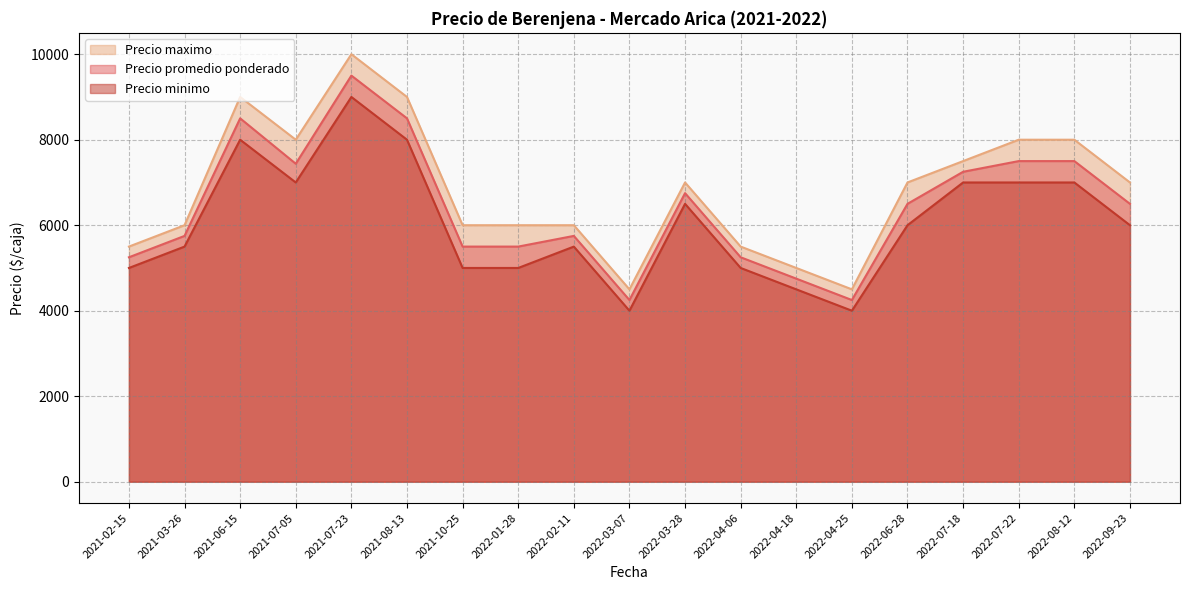

What is the total value across all series at 2022-07-22?

22500